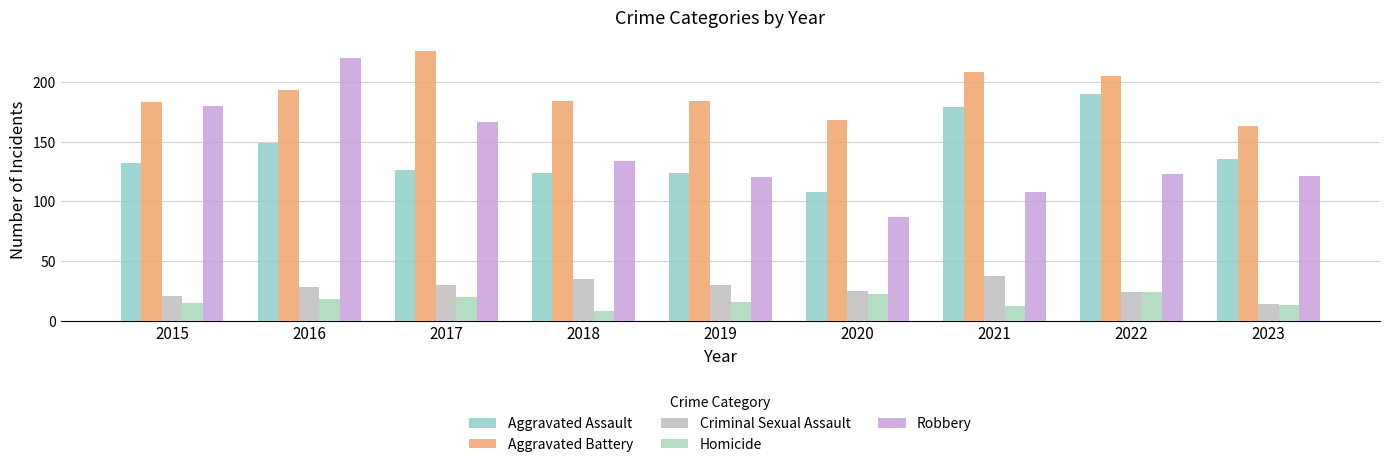

What is the sum of the Criminal Sexual Assault values at 2017 and 2020?

55